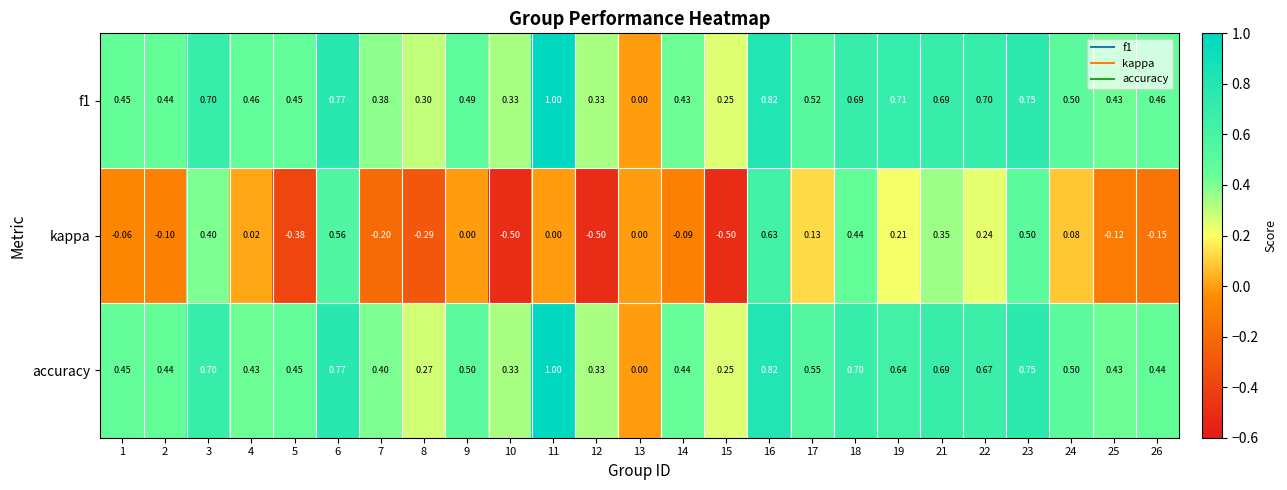

Count the number of data series in this chart.

3